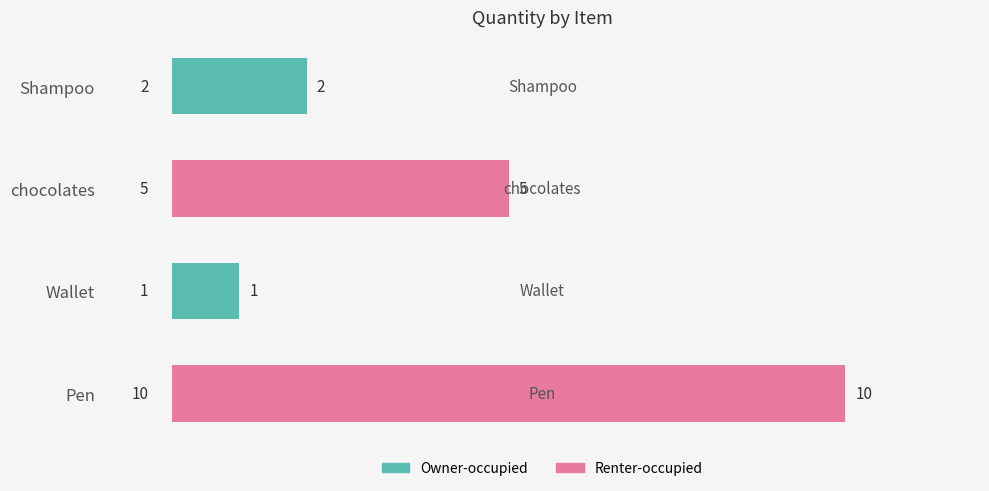

The chart shows a value of 7 at chocolates. True or false?

False